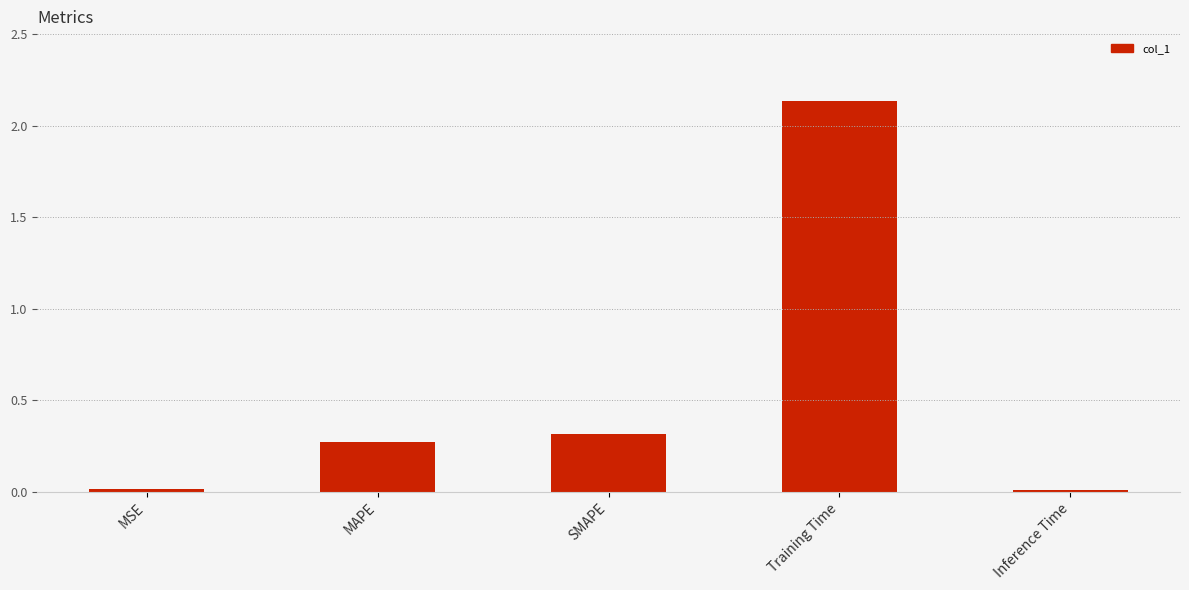

The value at MAPE is 0.3. True or false?

True